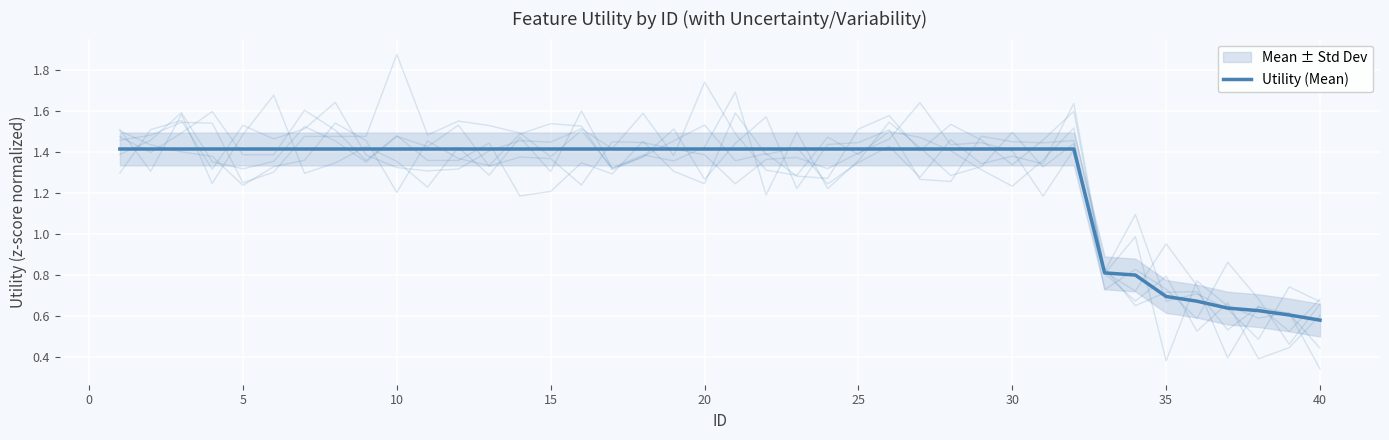

What is the difference between the maximum and minimum values?

0.8